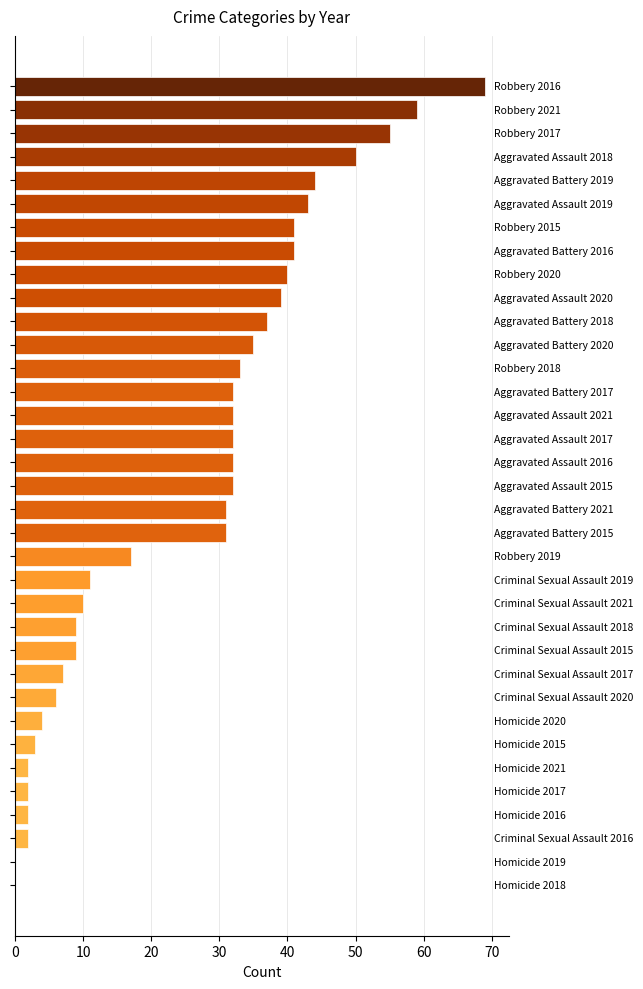

How many distinct data groups are displayed?

1